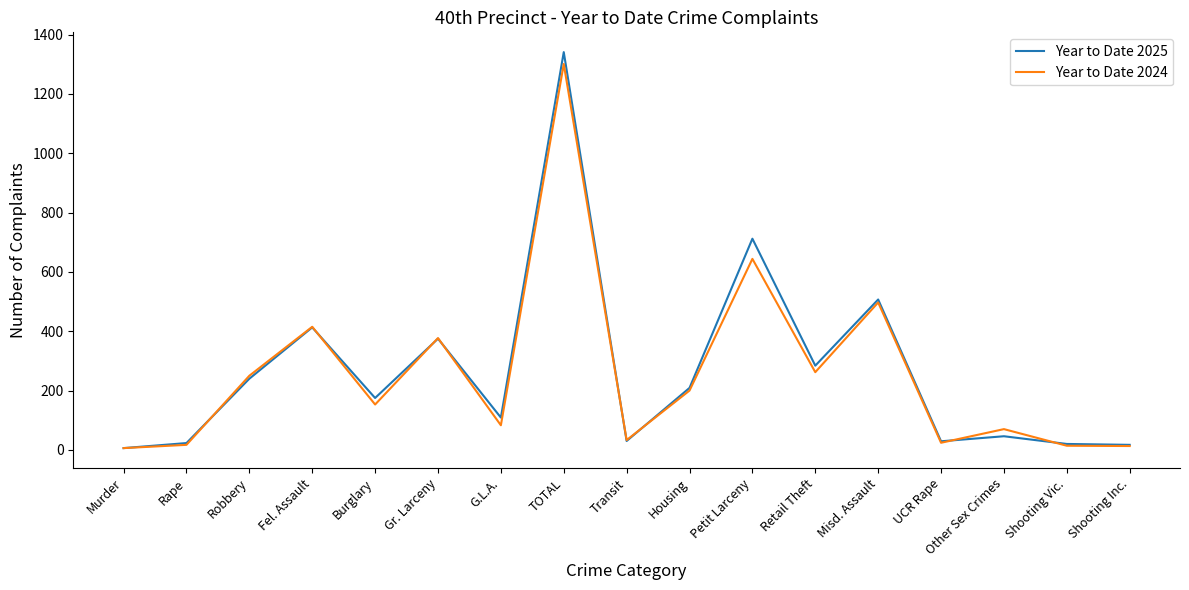

What is the lowest value of the Year to Date 2025 series?

6